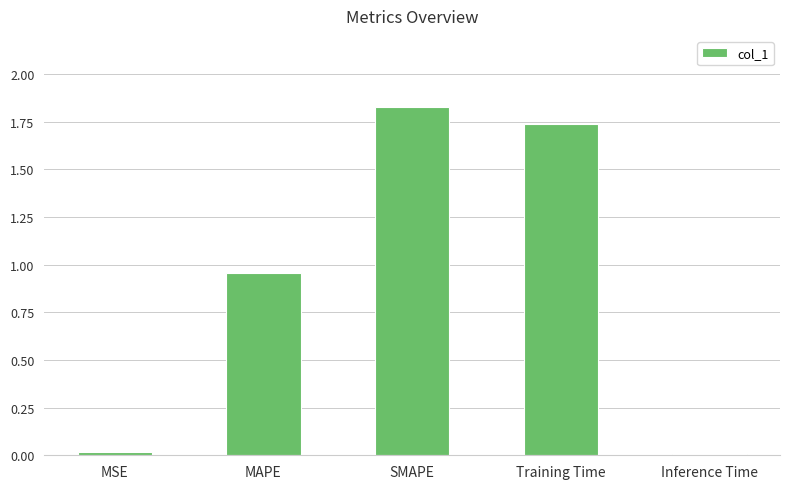

What is the sum of all values?

4.5